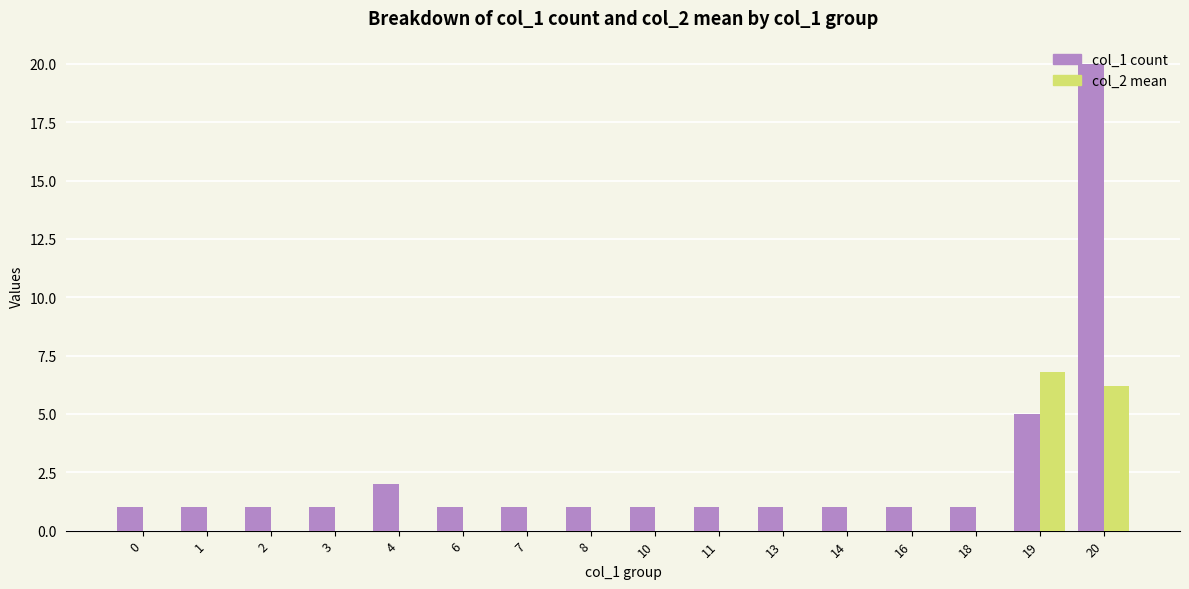

Are the bars grouped side by side (vs. stacked)?

Yes